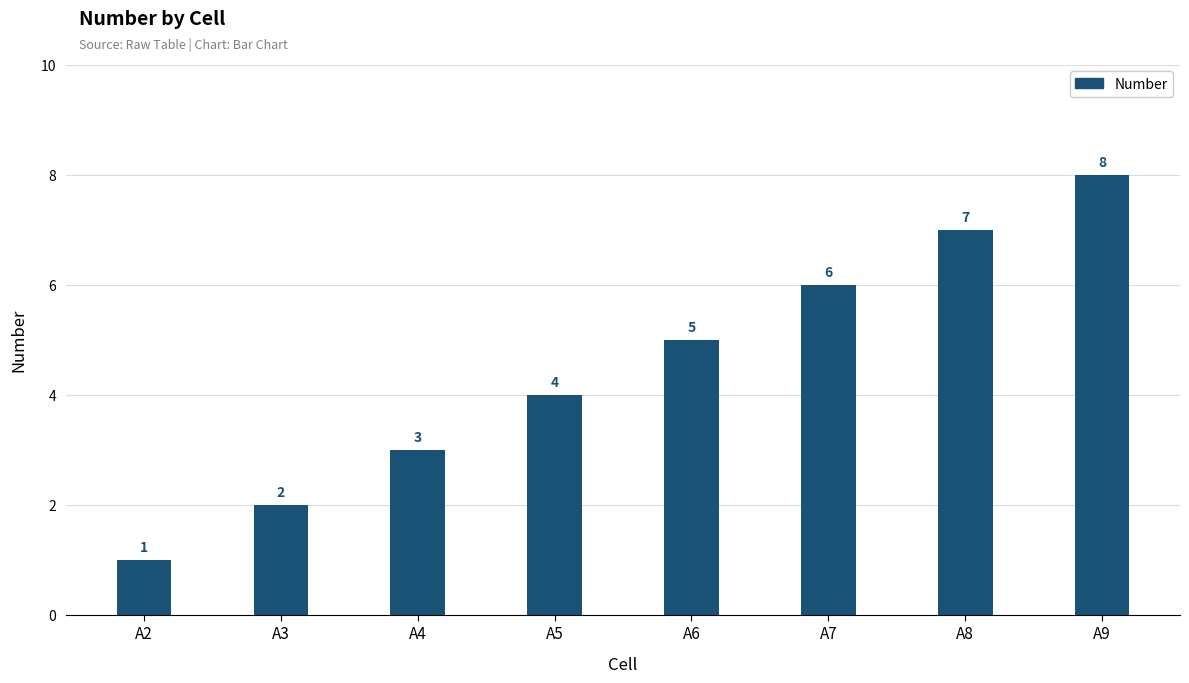

Which label corresponds to the largest value in the chart?

A9